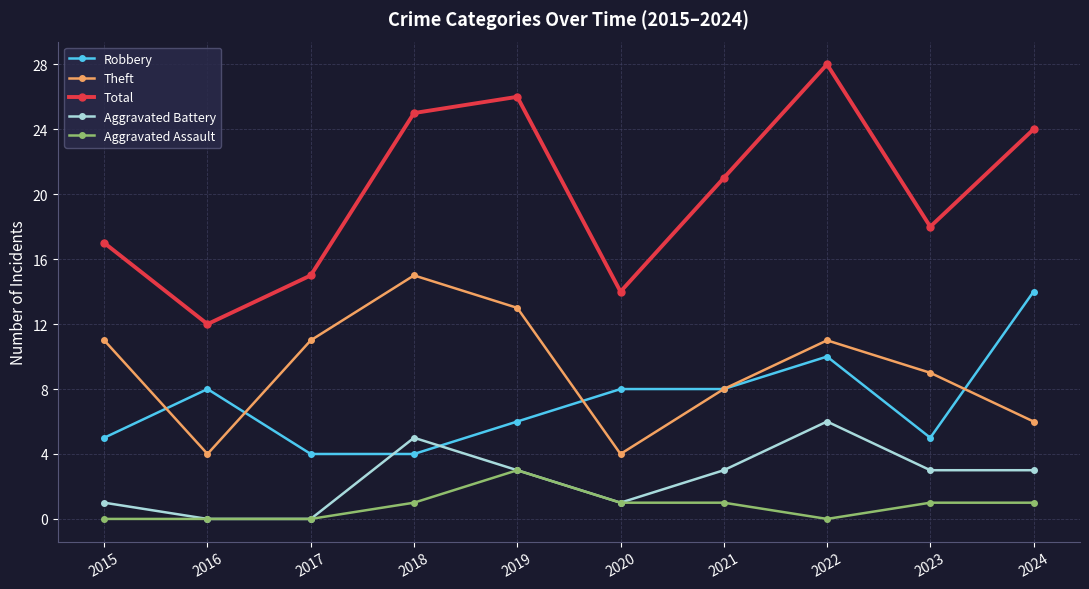

At which label is Total closest to 20?

2021